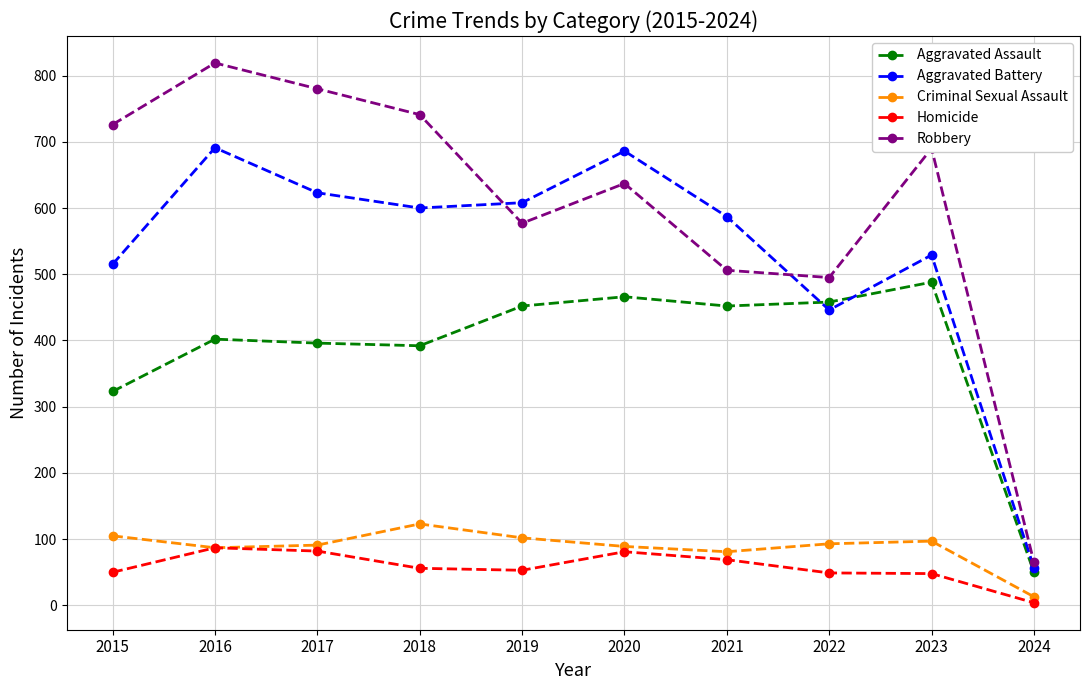

What is the difference between the highest and lowest values at 2019?

555